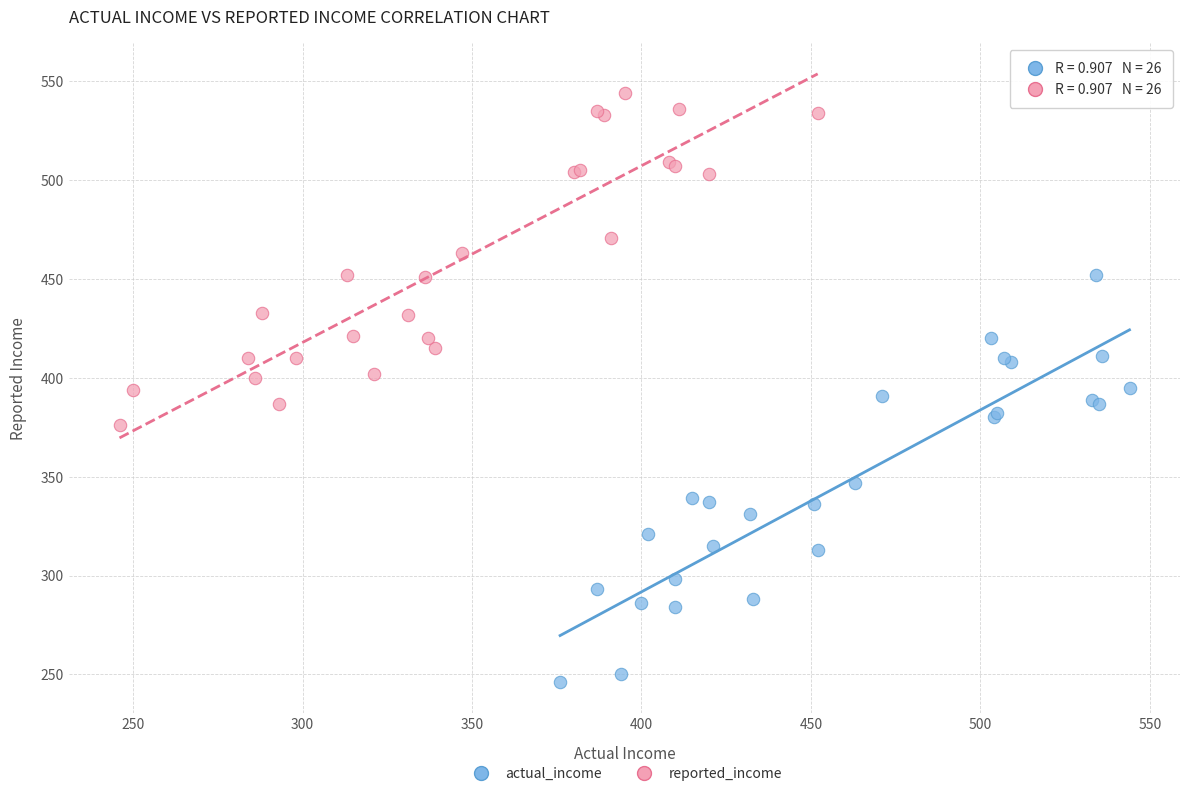

Which series reaches the maximum Y coordinate?

reported_income